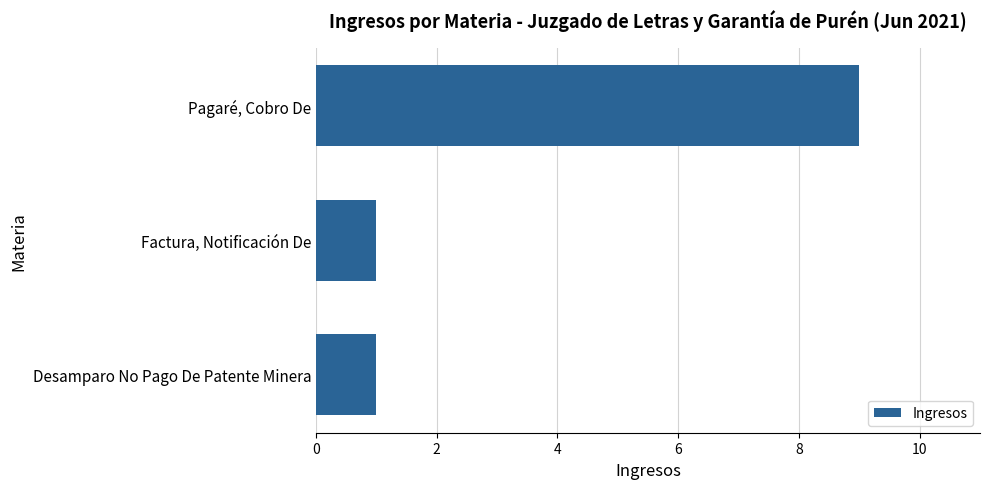

What position from the bottom is Desamparo No Pago De Patente Minera?

1